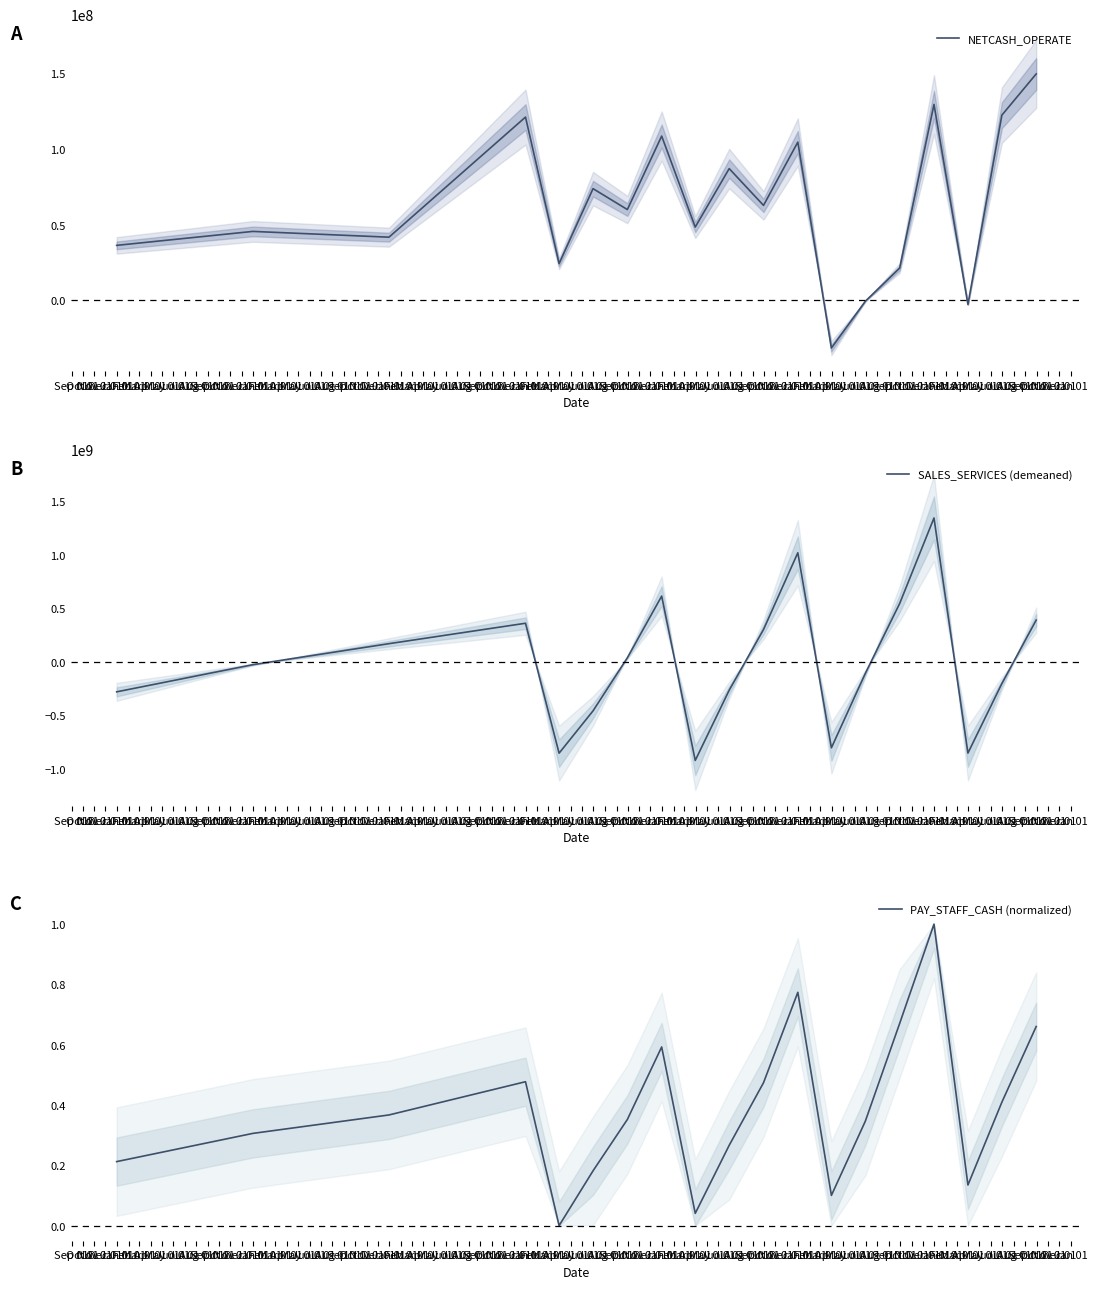

Reading left to right, extract all data points from this chart.

NETCASH_OPERATE: 36293741.5	45480681.5	41683919.0	120778817.1	24281532.4	73645208.1	59878304.7	108264808.1	48340804.4	86846613.8	62621966.3	104300748.9	-31308376.6	-504051.4	21356627.4	129104161.0	-2624032.6	122055165.1	149207310.1
SALES_SERVICES (demeaned): -280982578.1	-27290898.0	169102200.9	360031972.0	-854299855.8	-458860870.1	37320330.2	613779671.5	-922312593.8	-265770883.0	301329608.5	1018860181.6	-804212564.7	-108207352.4	544596404.1	1344005112.7	-853537593.5	-203432340.3	389882048.2
PAY_STAFF_CASH (normalized): 0.2	0.3	0.4	0.5	0.0	0.2	0.4	0.6	0.0	0.3	0.5	0.8	0.1	0.3	0.7	1.0	0.1	0.4	0.7